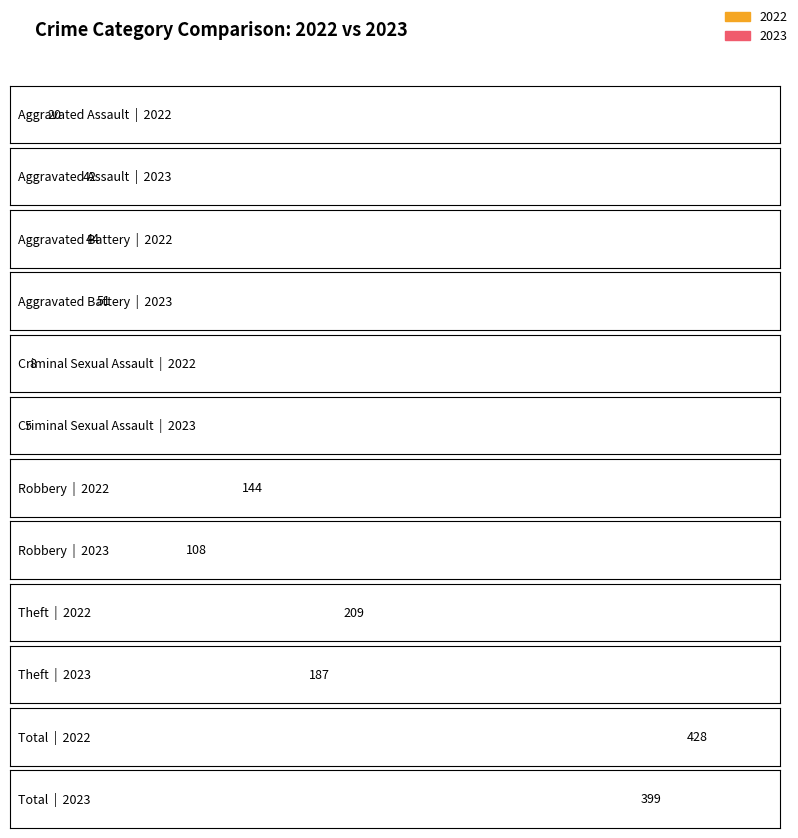

At how many categories does at least one series exceed 75?

3